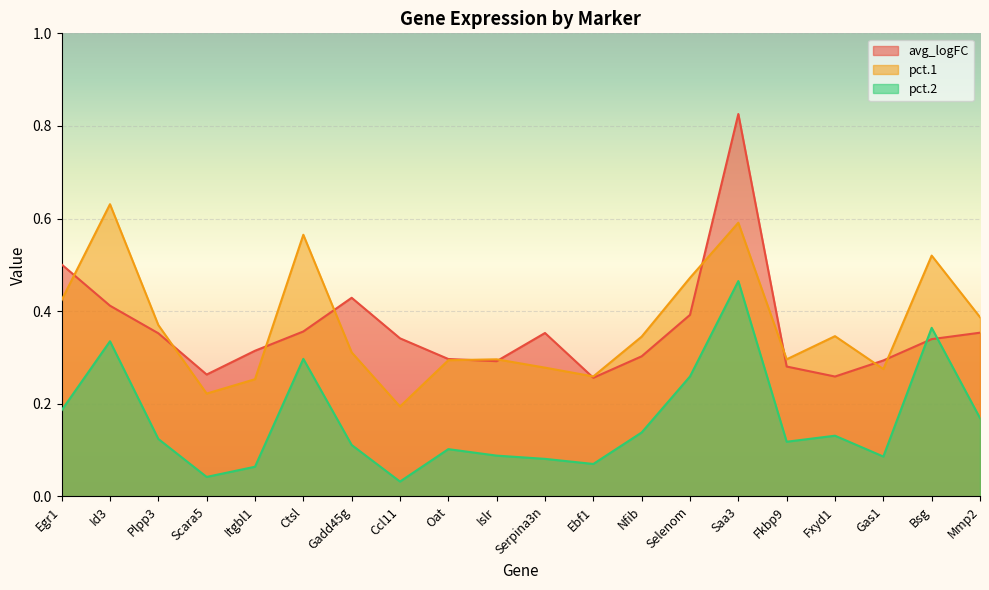

What is the sum of all pct.2 values?

3.3